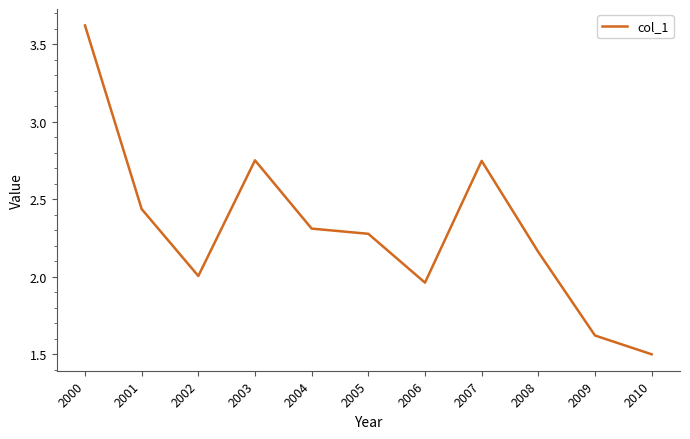

Between 2003 and 2010, which is larger?

2003